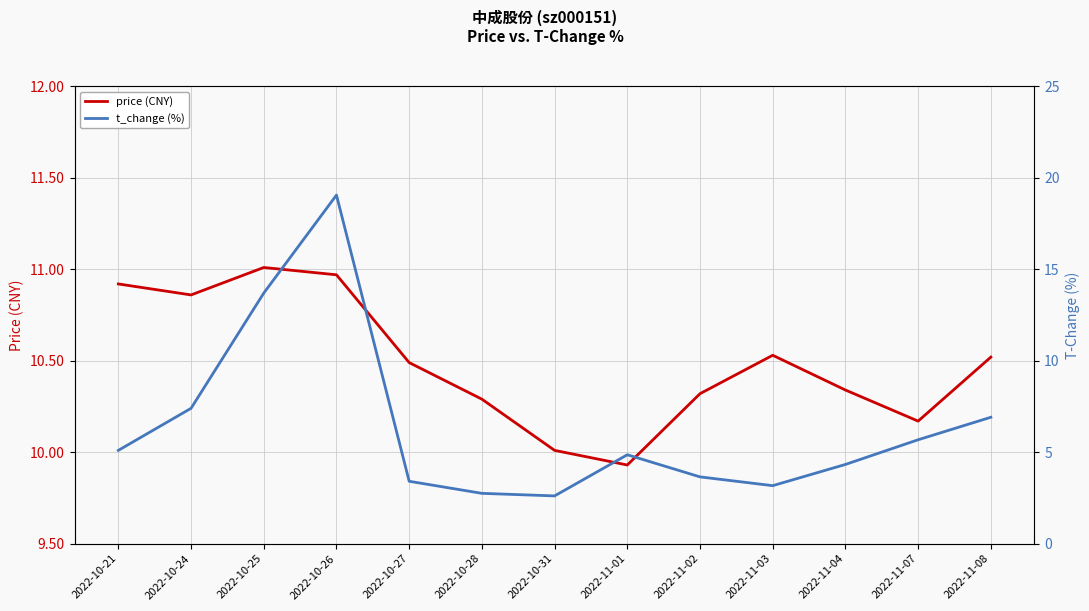

Reading right to left, what are all the values shown in this chart?

price (CNY): 2022-11-08=10.5	2022-11-07=10.2	2022-11-04=10.3	2022-11-03=10.5	2022-11-02=10.3	2022-11-01=9.9	2022-10-31=10.0	2022-10-28=10.3	2022-10-27=10.5	2022-10-26=11.0	2022-10-25=11.0	2022-10-24=10.9	2022-10-21=10.9
t_change (%): 2022-11-08=6.9	2022-11-07=5.7	2022-11-04=4.3	2022-11-03=3.2	2022-11-02=3.6	2022-11-01=4.9	2022-10-31=2.6	2022-10-28=2.8	2022-10-27=3.4	2022-10-26=19.1	2022-10-25=13.7	2022-10-24=7.4	2022-10-21=5.1